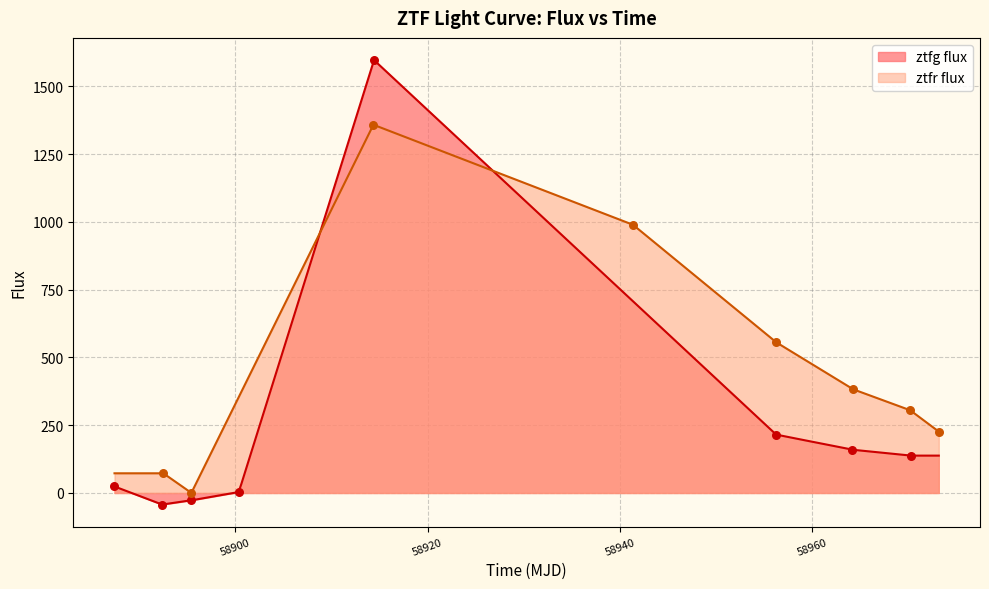

What is the highest value of the ztfr flux series?

1358.1